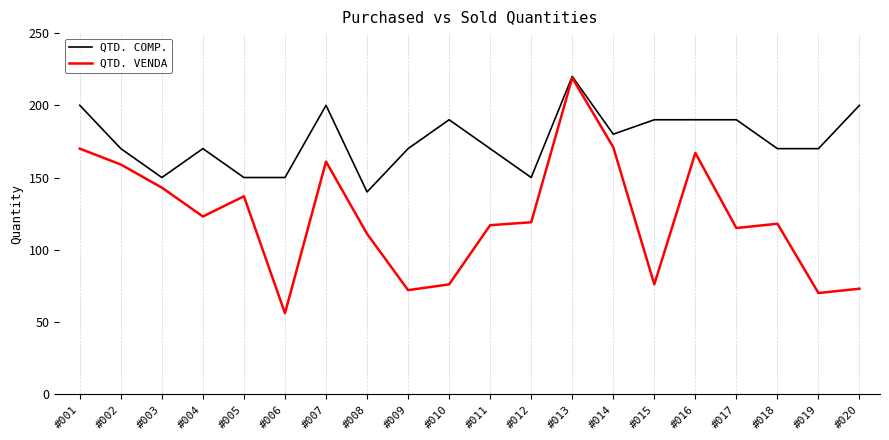

What is the minimum value for QTD. COMP.?

140